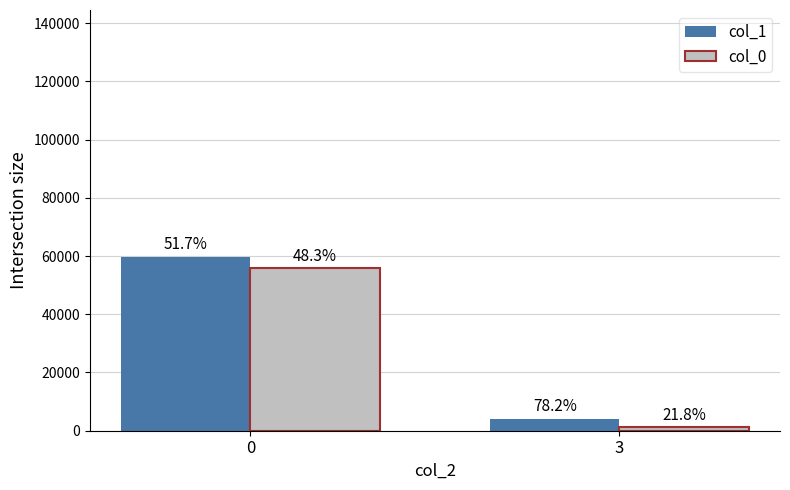

Are the bars horizontal?

No